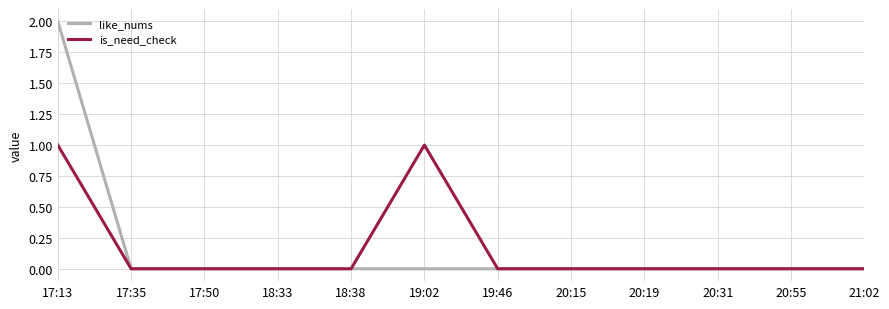

True or false: like_nums has a value of 0 at 19:46.

True